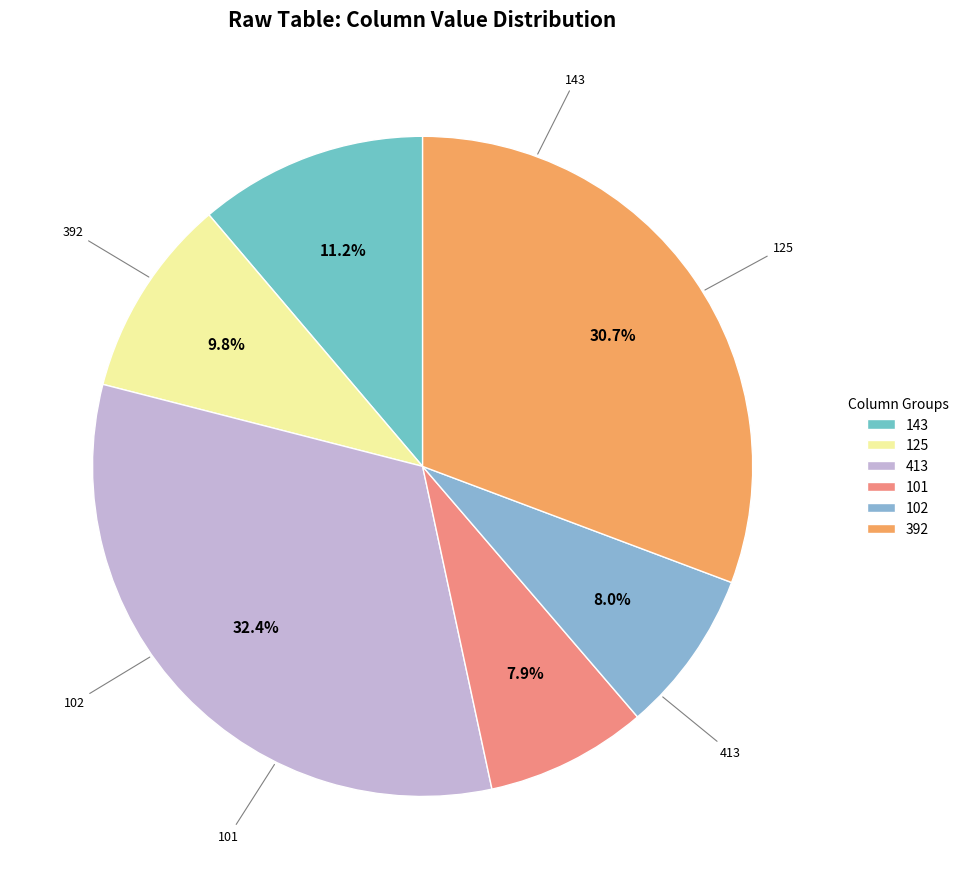

Which has a higher value, 101 or 143?

143